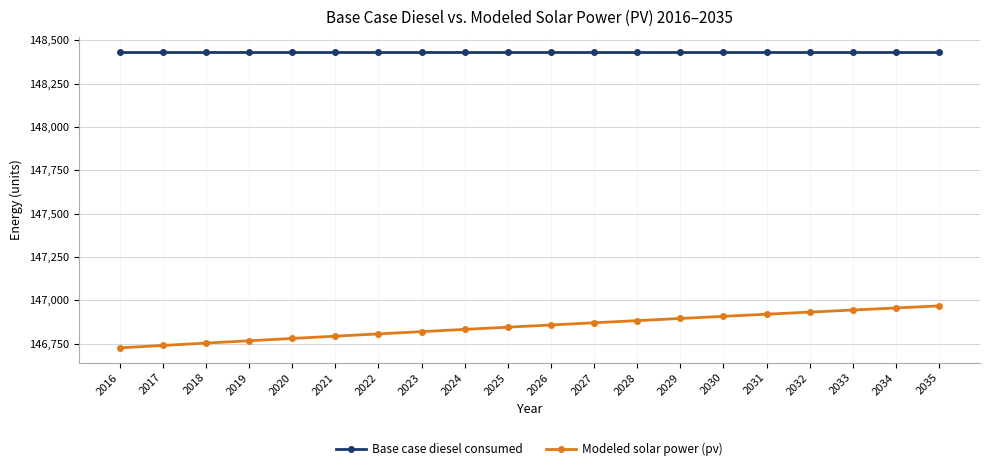

What is the minimum value shown in the chart?

146726.5